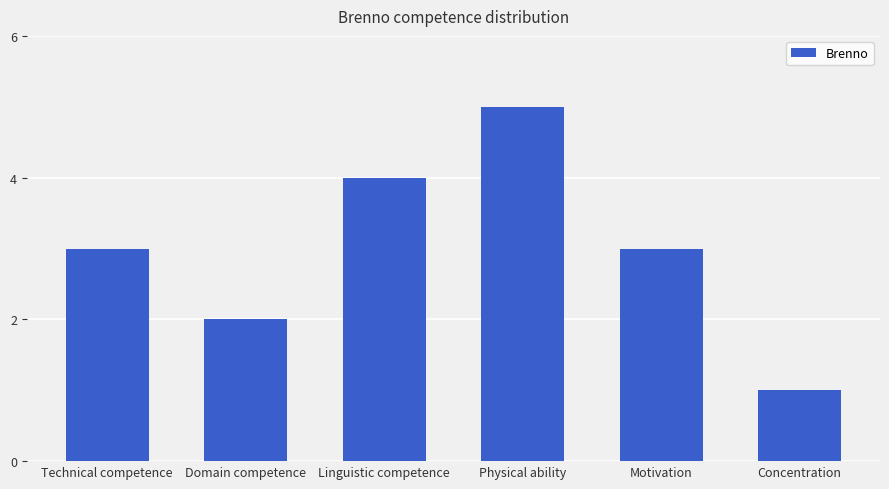

Is it true that the value at Technical competence is 3?

True